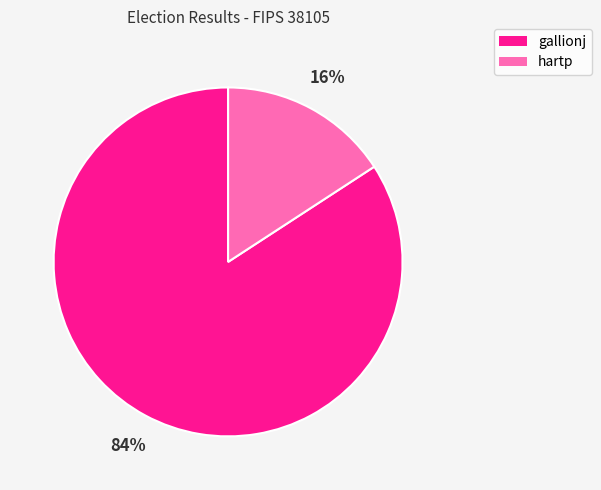

What is the largest slice in the pie chart?

gallionj